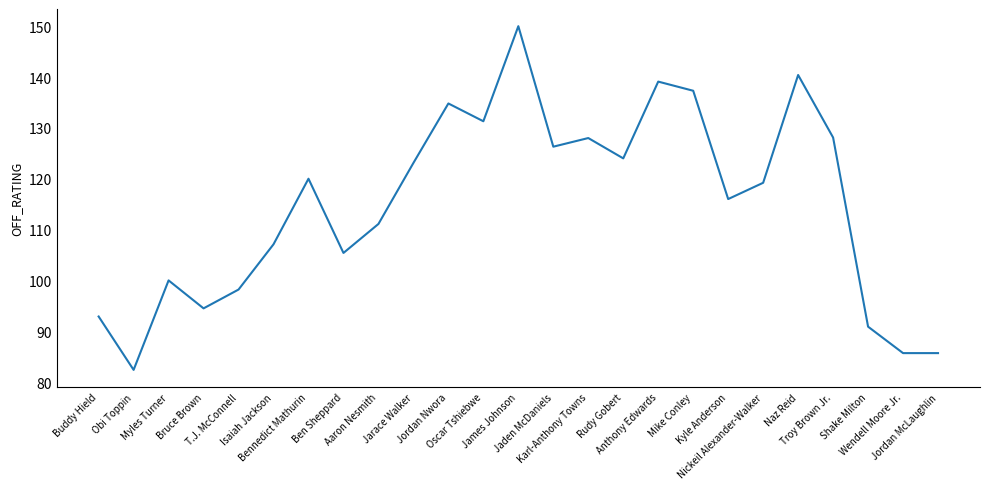

What is the sum of all values?

2871.5